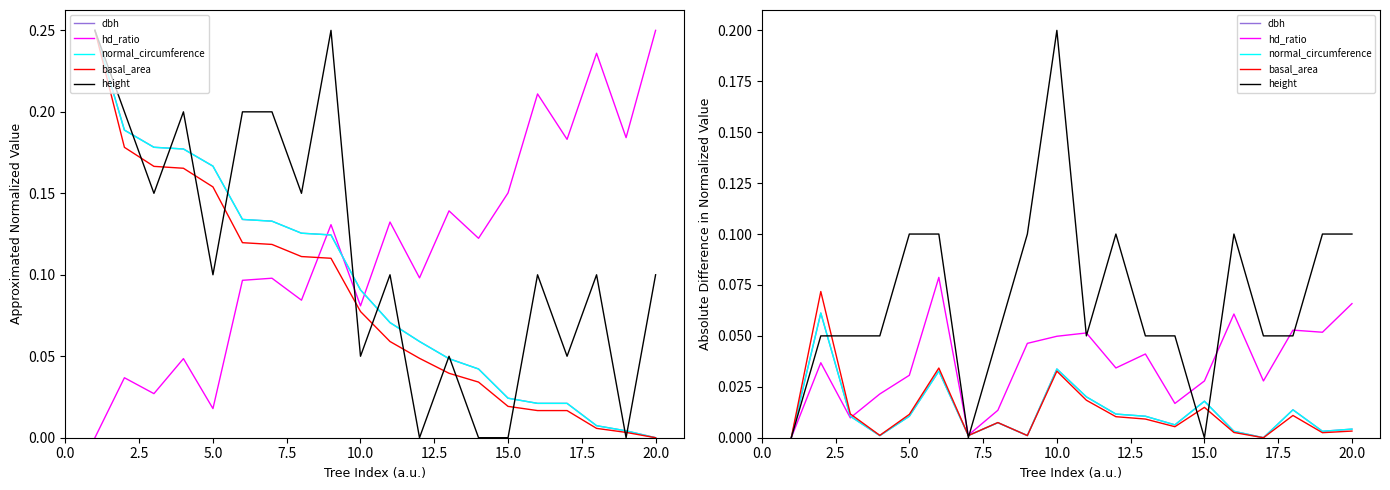

Does the chart have visible grid lines?

No